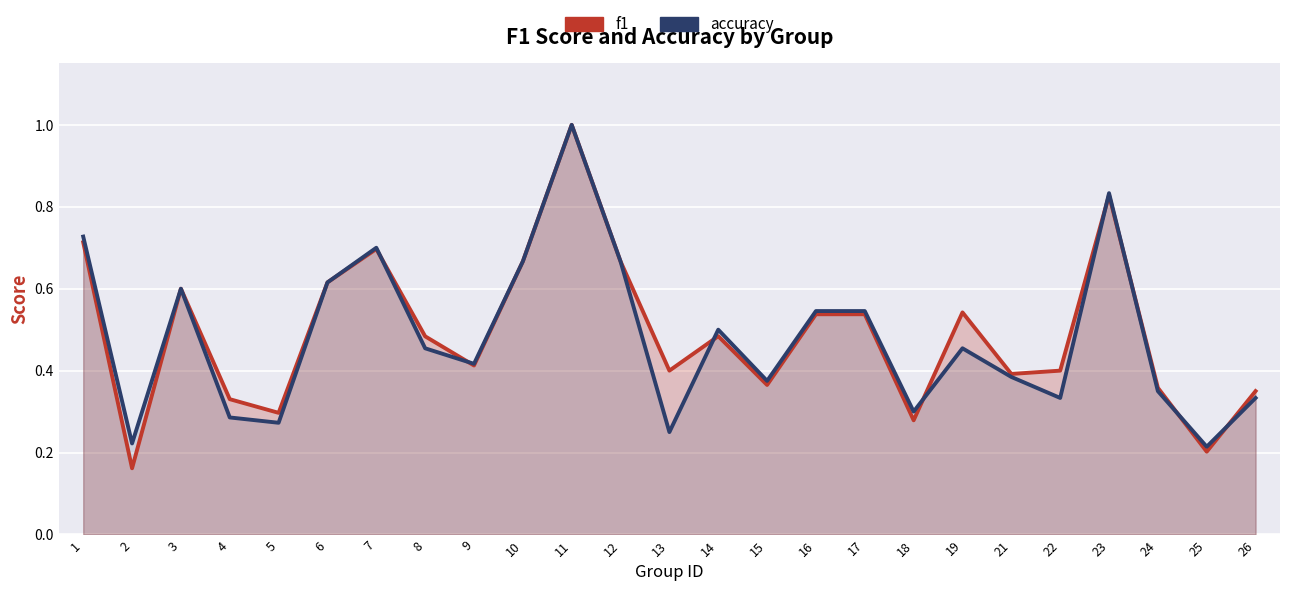

Reading right to left, transcribe all the data shown in this chart.

f1: 26=0.4	25=0.2	24=0.4	23=0.8	22=0.4	21=0.4	19=0.5	18=0.3	17=0.5	16=0.5	15=0.4	14=0.5	13=0.4	12=0.7	11=1.0	10=0.7	9=0.4	8=0.5	7=0.7	6=0.6	5=0.3	4=0.3	3=0.6	2=0.2	1=0.7
accuracy: 26=0.3	25=0.2	24=0.3	23=0.8	22=0.3	21=0.4	19=0.5	18=0.3	17=0.5	16=0.5	15=0.4	14=0.5	13=0.2	12=0.7	11=1.0	10=0.7	9=0.4	8=0.5	7=0.7	6=0.6	5=0.3	4=0.3	3=0.6	2=0.2	1=0.7